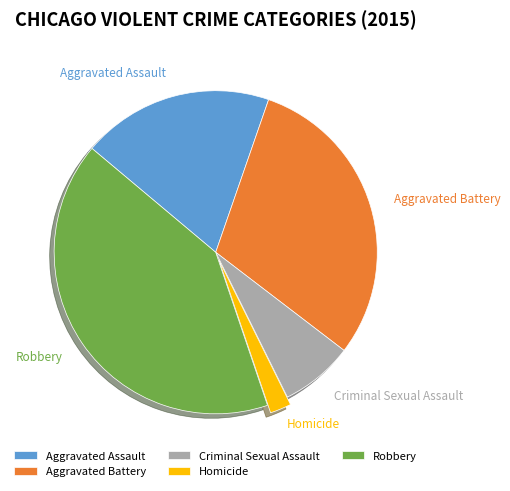

Does any single category account for the majority?

No